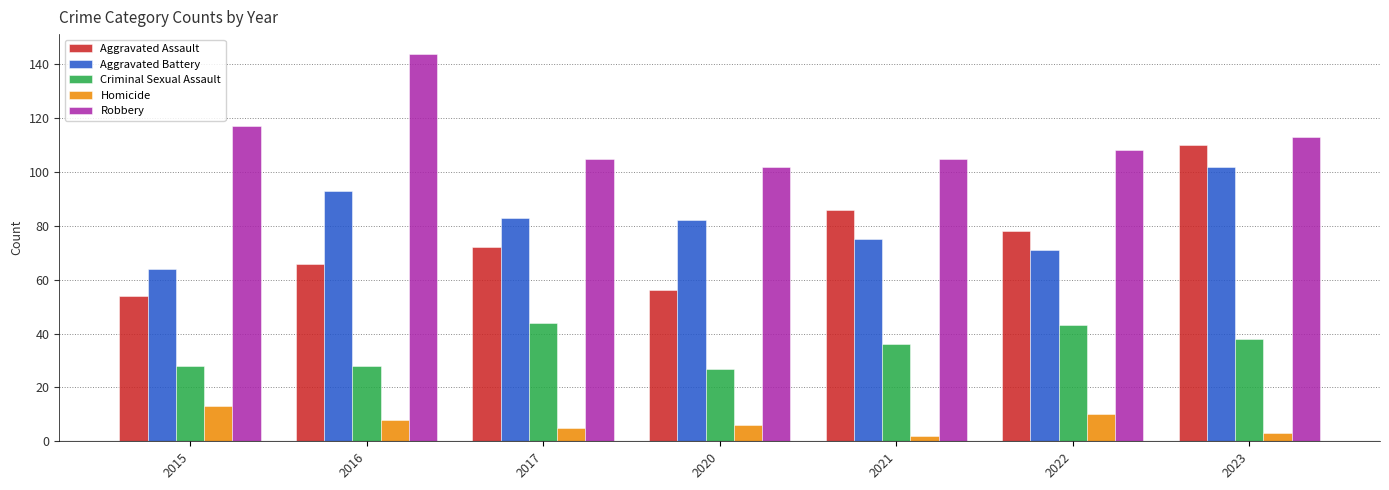

Rank the series by their maximum value, from highest to lowest.

Robbery, Aggravated Assault, Aggravated Battery, Criminal Sexual Assault, Homicide